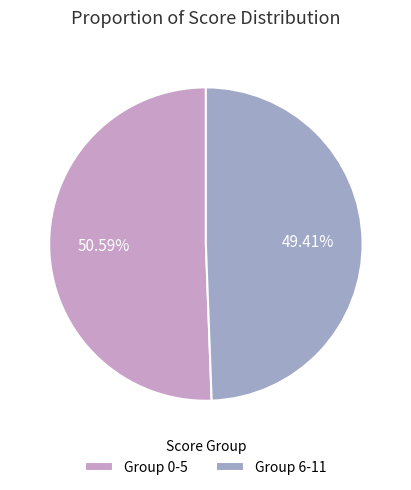

Is there a majority slice in this chart?

Yes